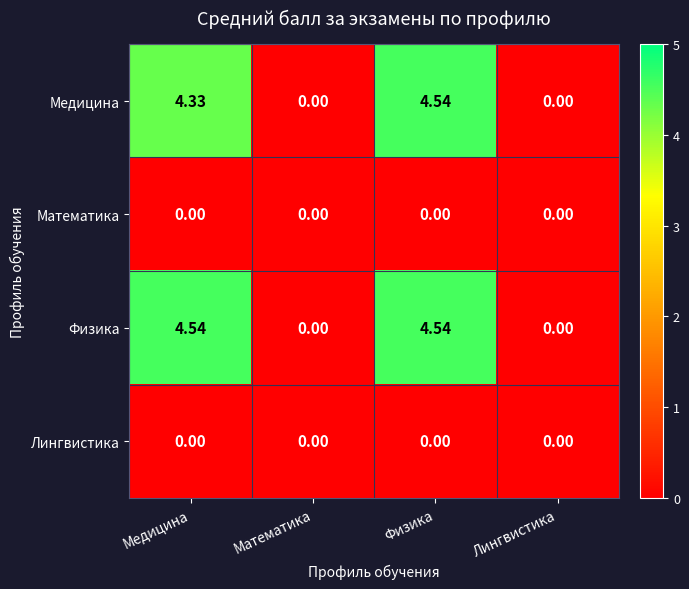

Is the value of Медицина at Физика greater than the value of Математика at Физика?

Yes